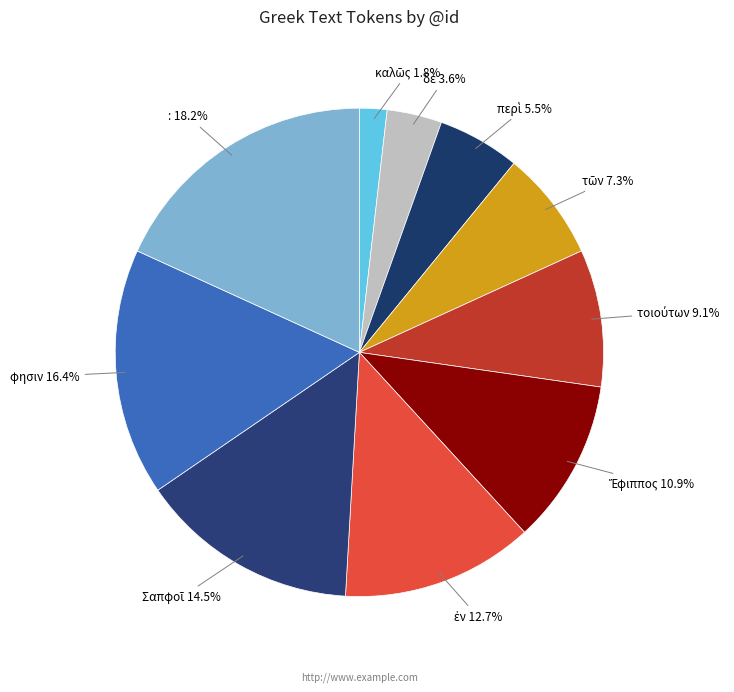

How many segments does this pie chart have?

10